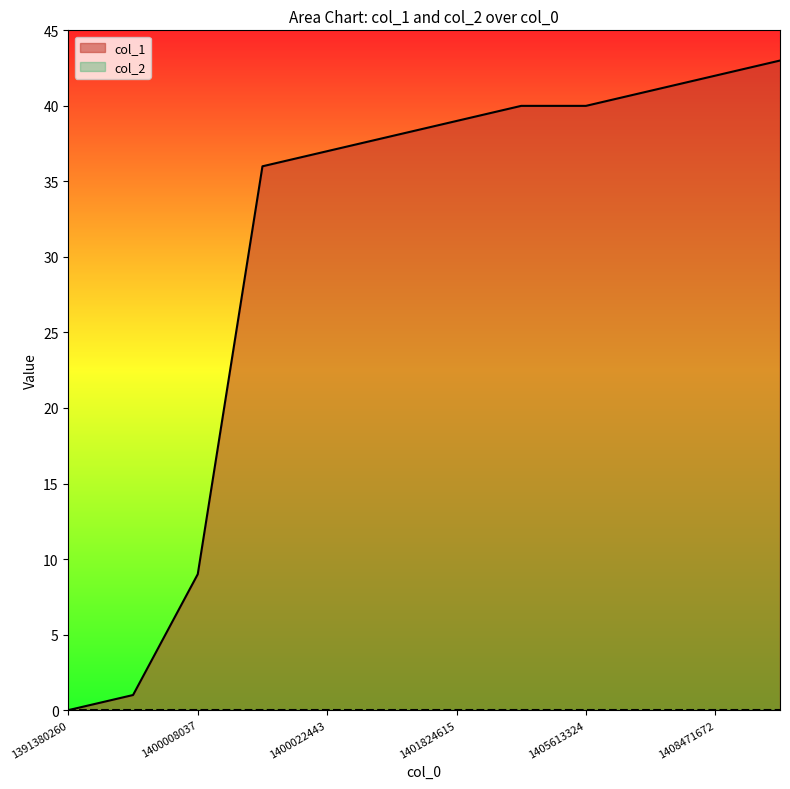

What is the value of the 4th point from the left?

36